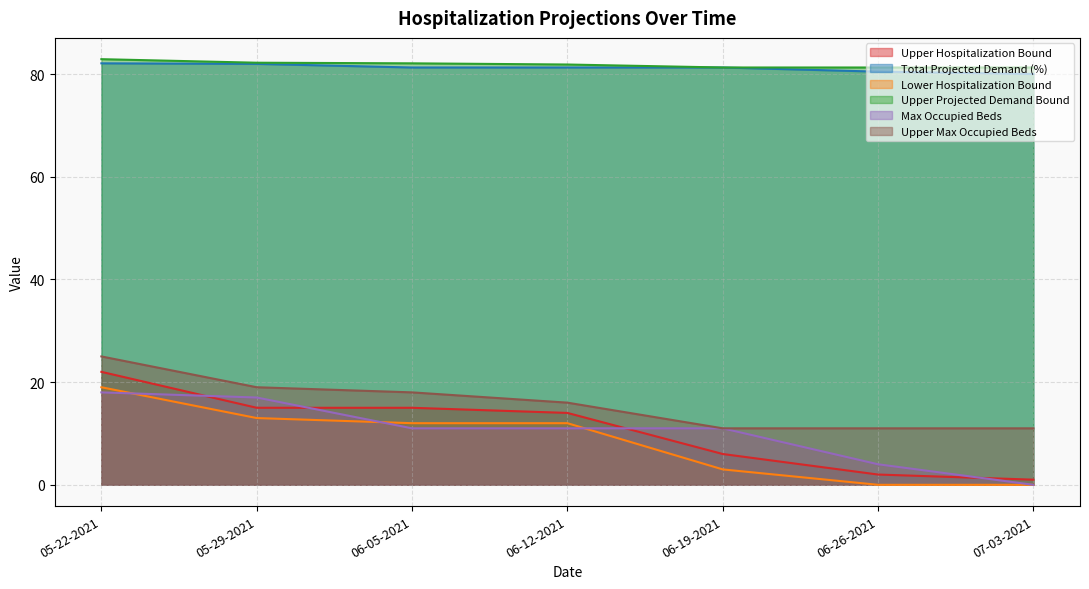

How many lines are shown in the chart?

6